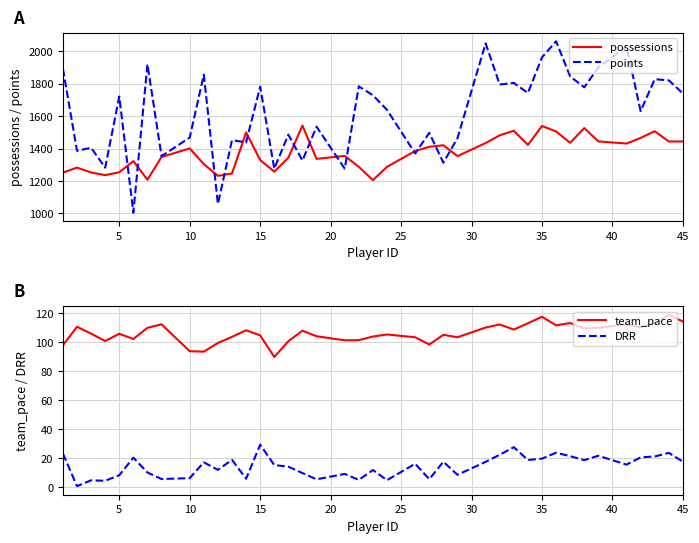

What is the minimum value for possessions?

1205.0